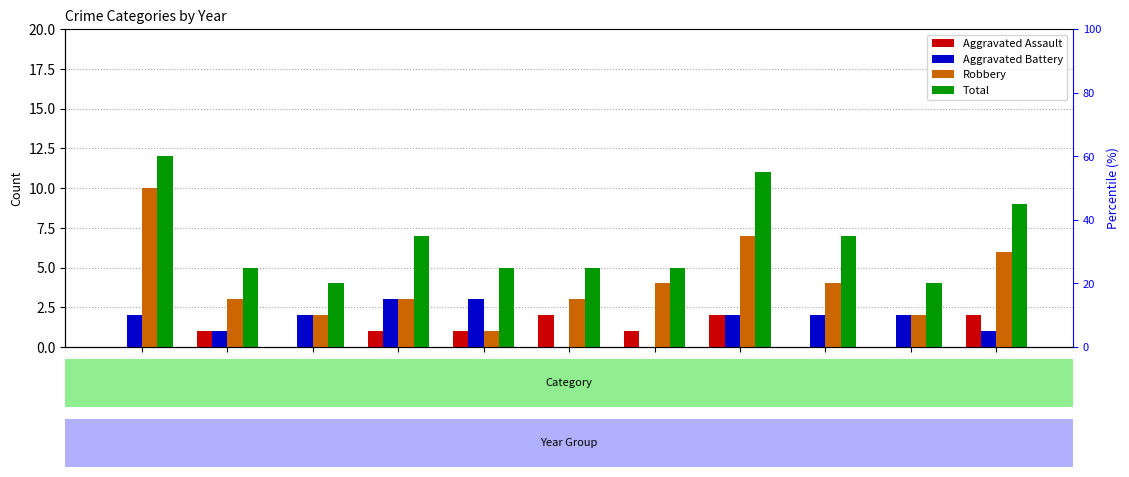

How many values in the Robbery series are below 3?

3